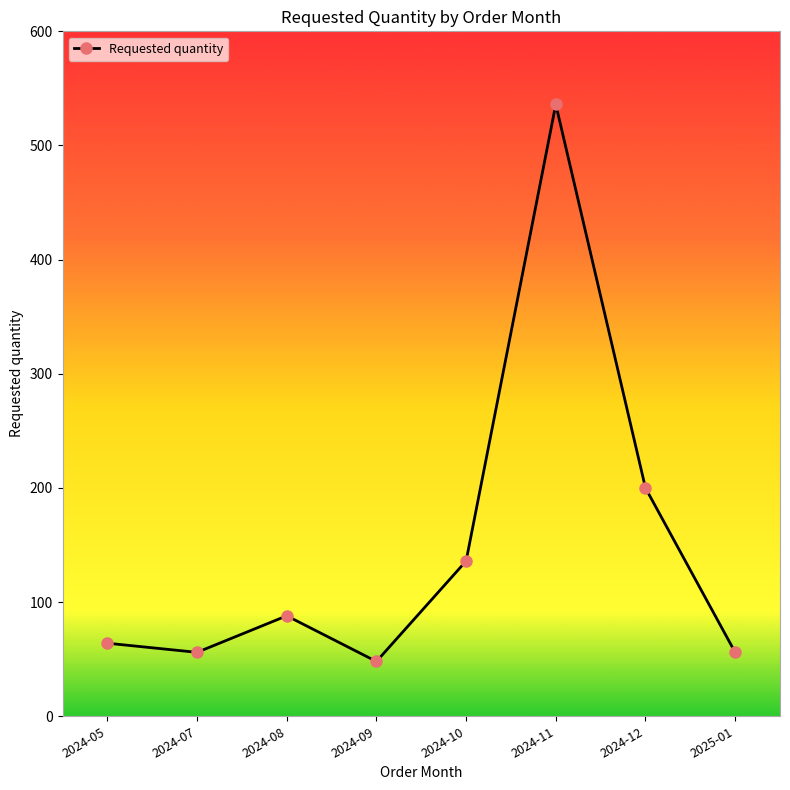

What is the change in value from 2024-10 to 2024-11?

+400